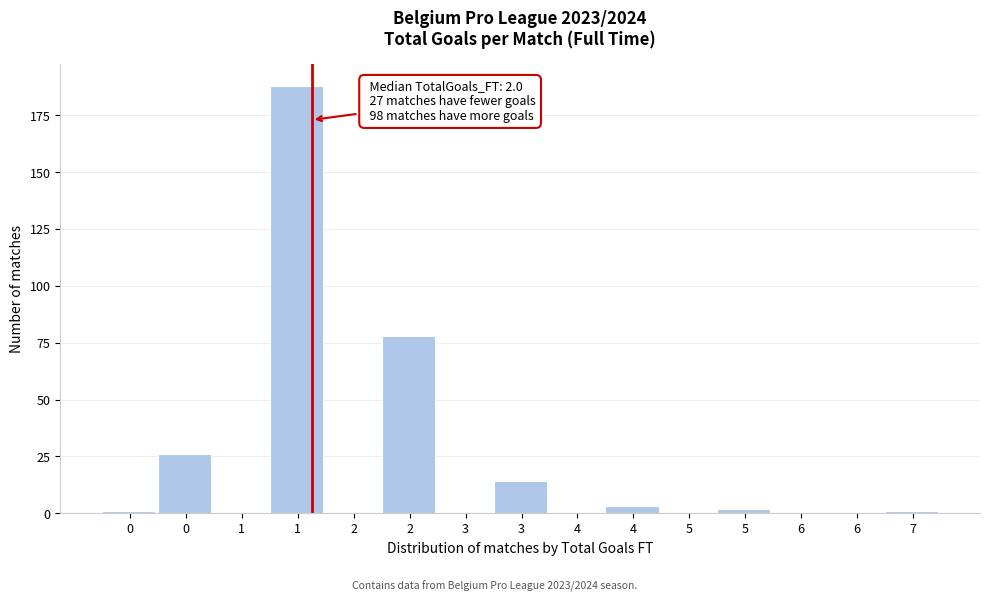

Are the bars horizontal?

No